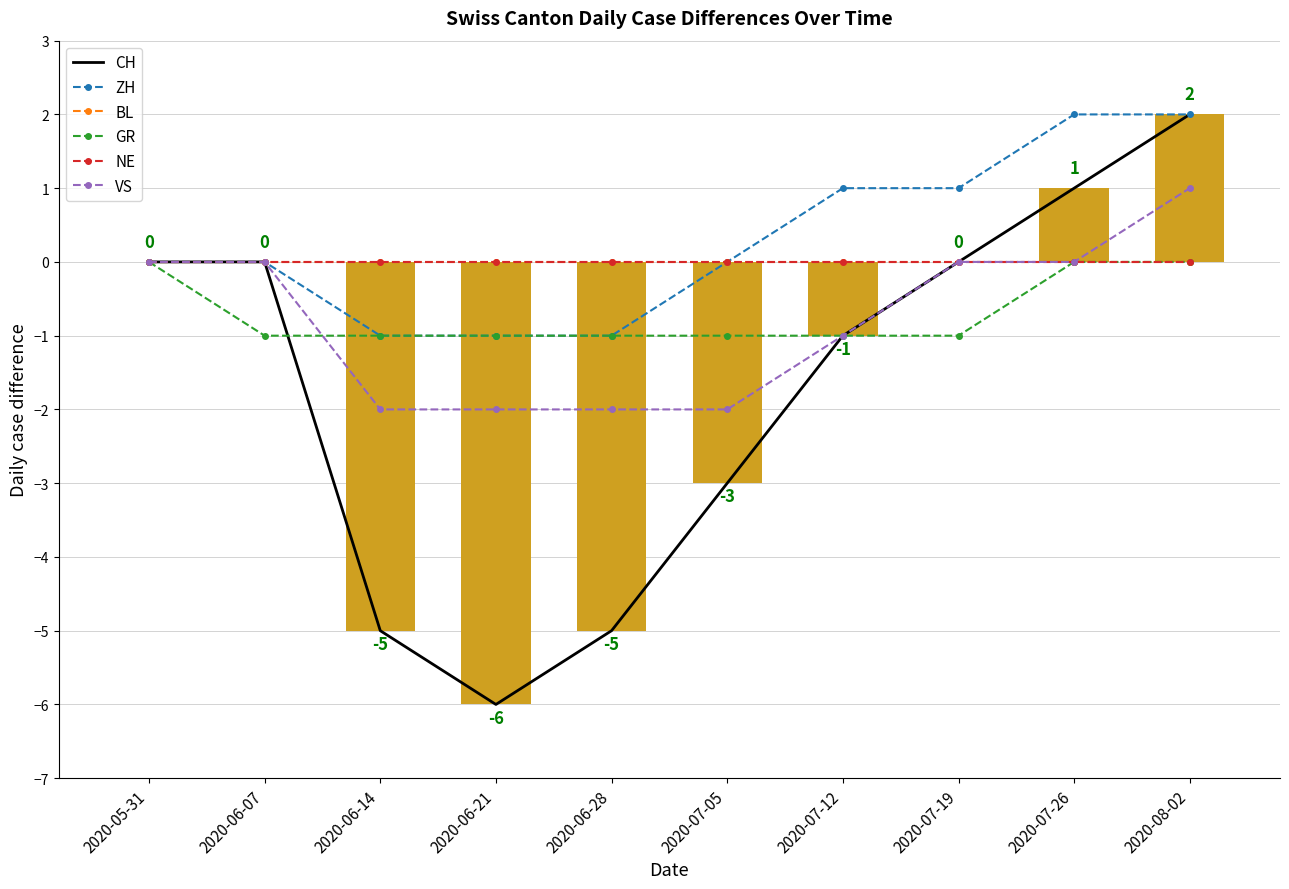

What is the label of the 8th bar from the left?

2020-07-19